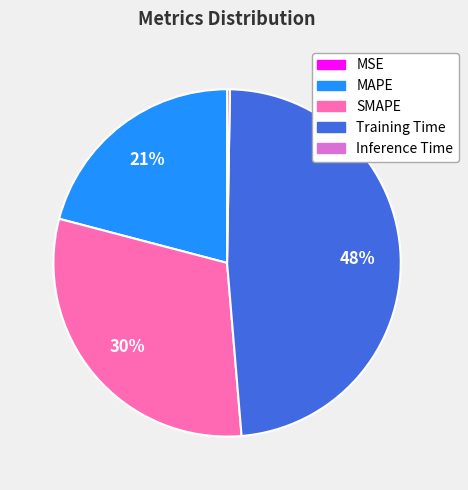

Do MAPE and Training Time together represent more than half of the pie?

Yes